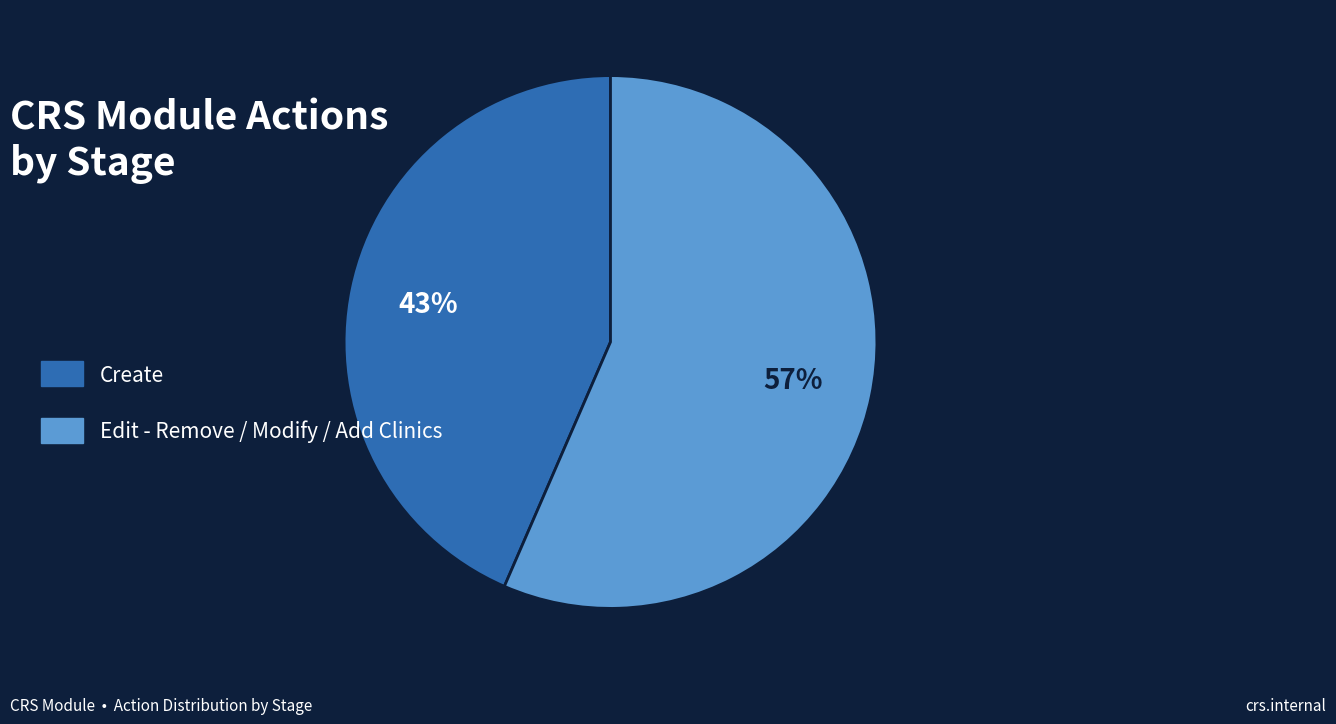

Count the number of slices in the pie.

2